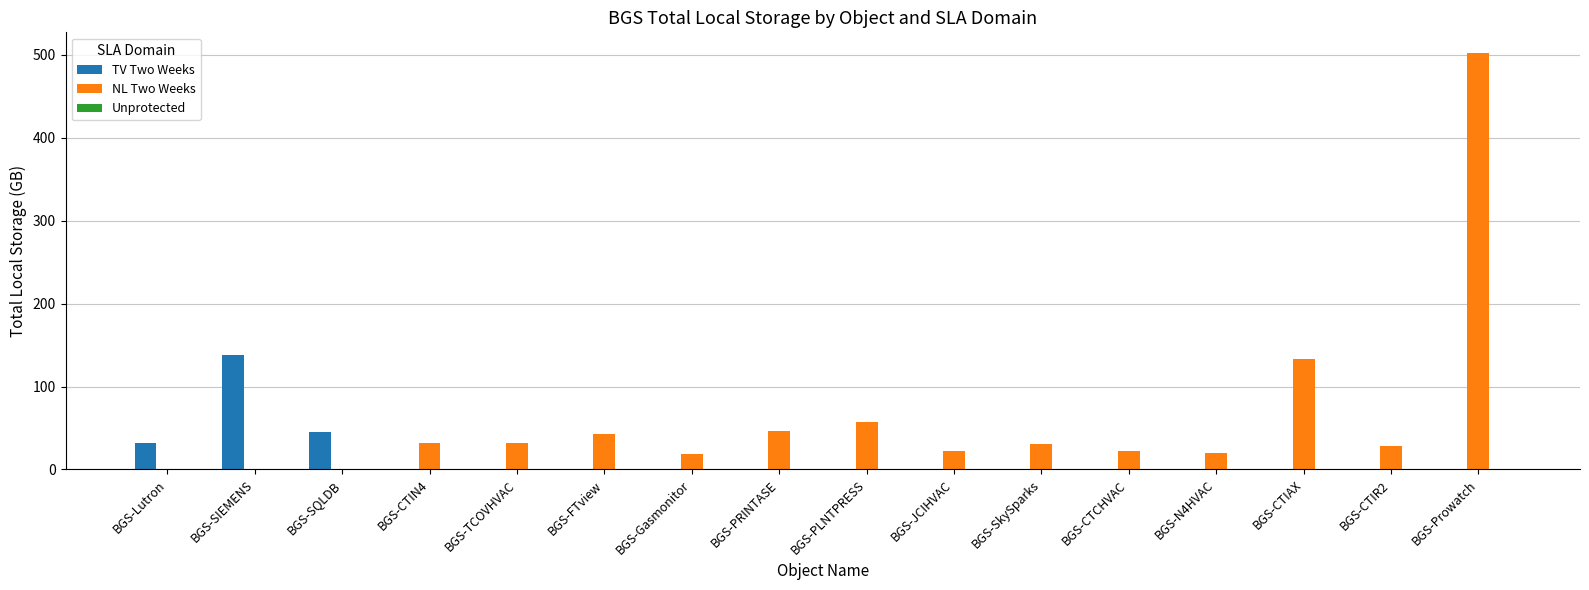

What is the sum of all NL Two Weeks values?

986.9